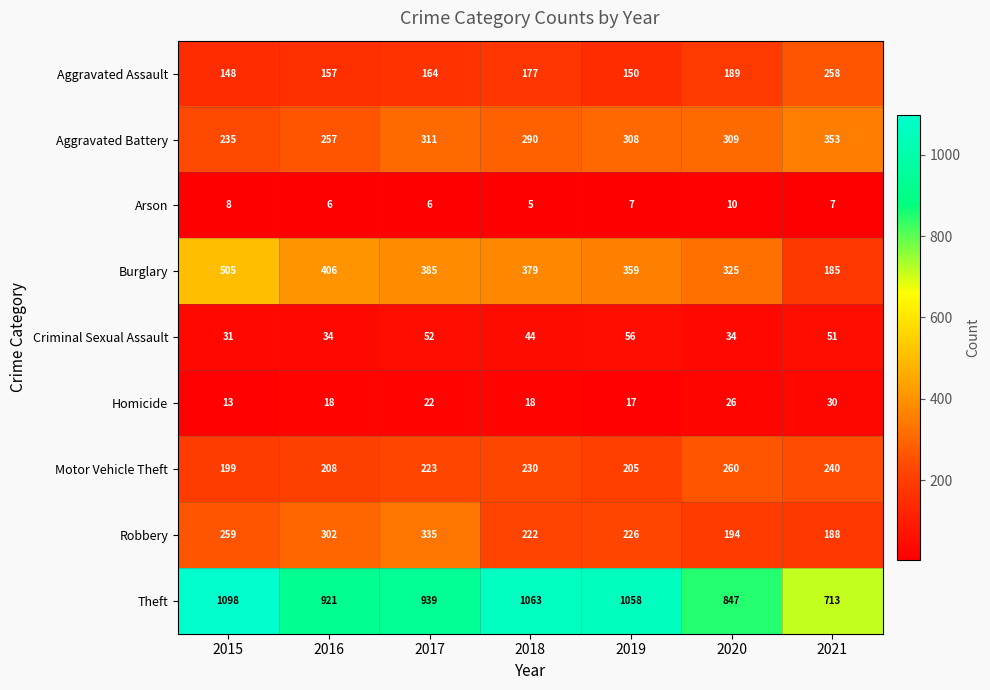

The Aggravated Battery series shows 420 at 2020. True or false?

False